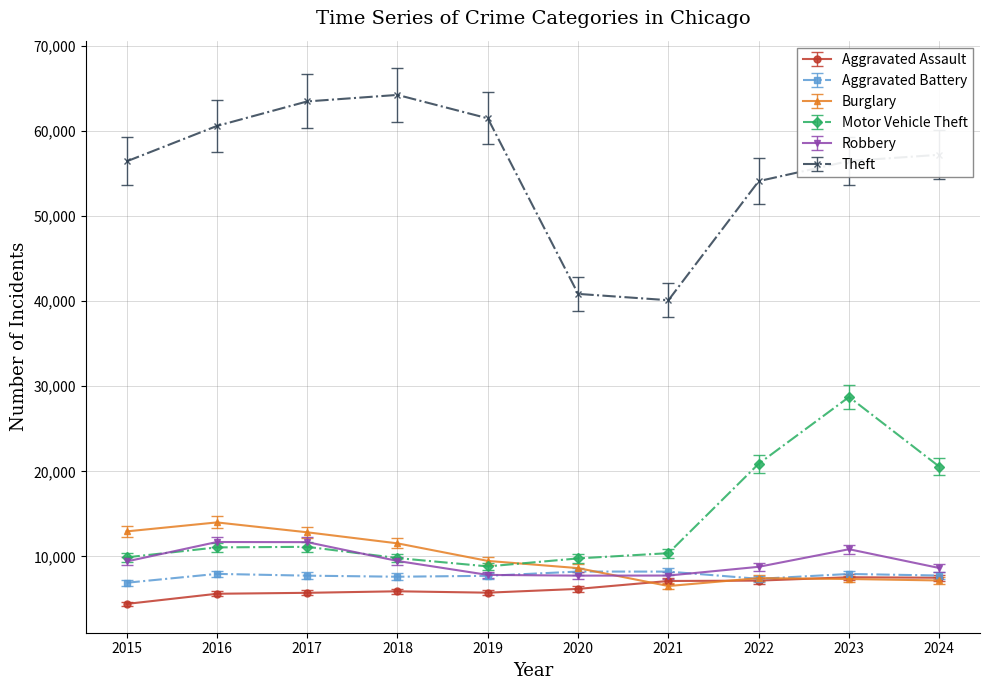

What is the value of the Aggravated Battery point at the 6th from the left?

8218